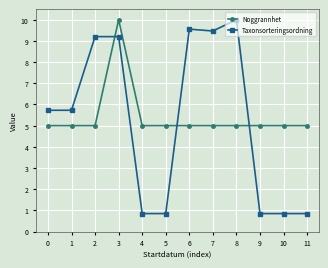

The Taxonsorteringsordning series shows 0.9 at 9. True or false?

True